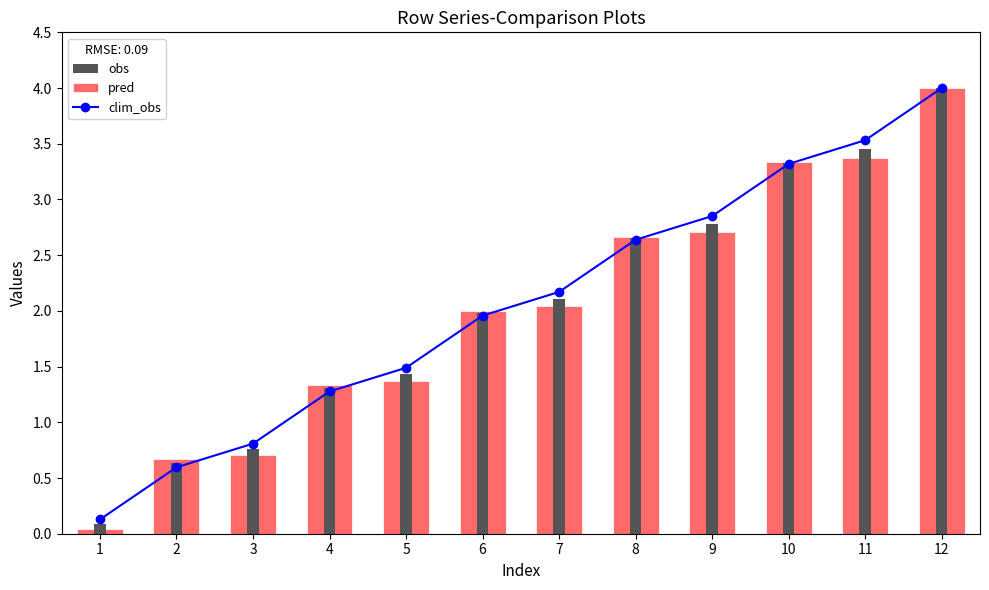

The clim_obs series shows 2.5 at 12. True or false?

False